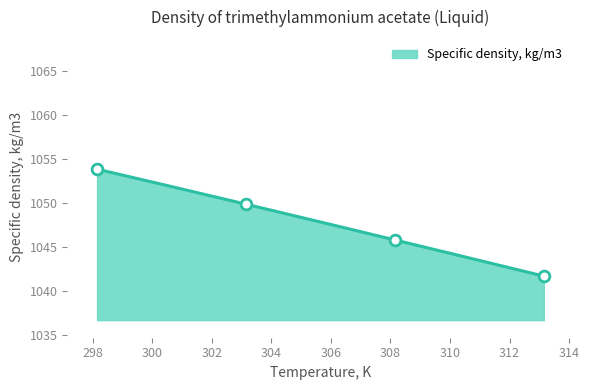

What is the ratio of the value at 308.15 to the value at 303.15?

1.0